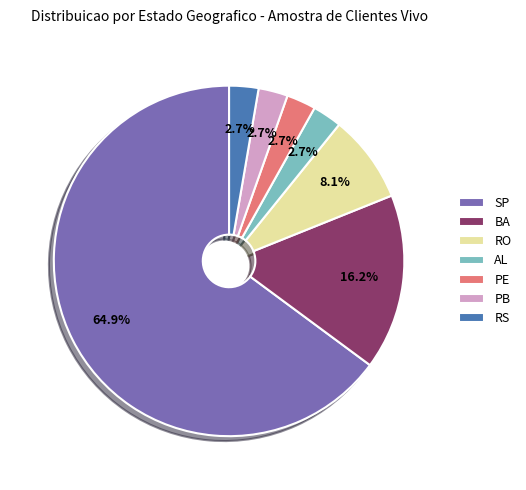

What is the largest slice in the pie chart?

SP